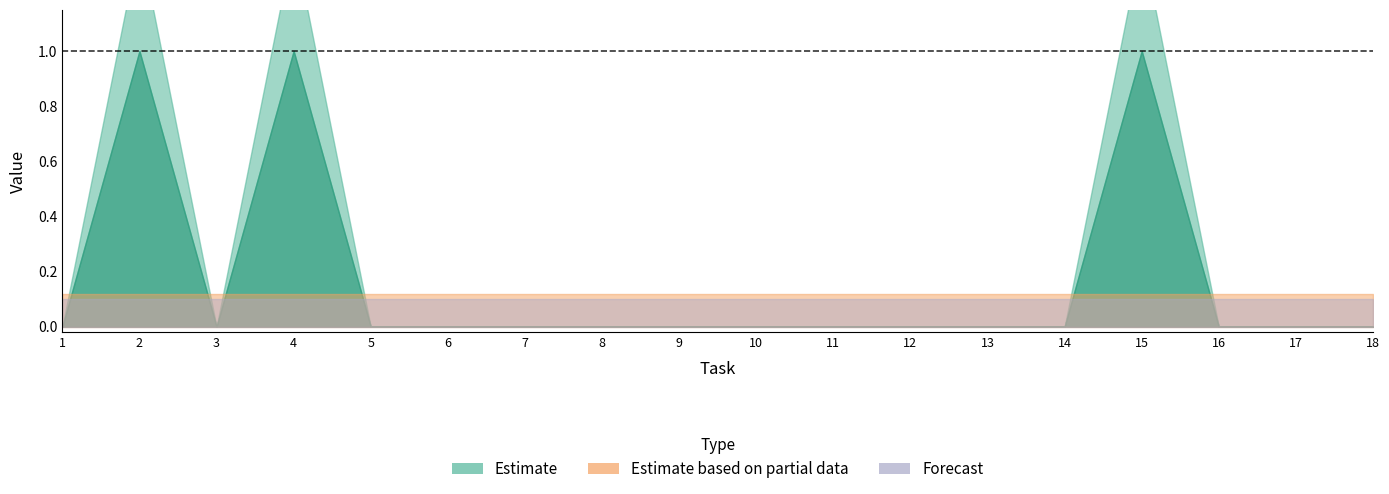

How many lines are shown in the chart?

6